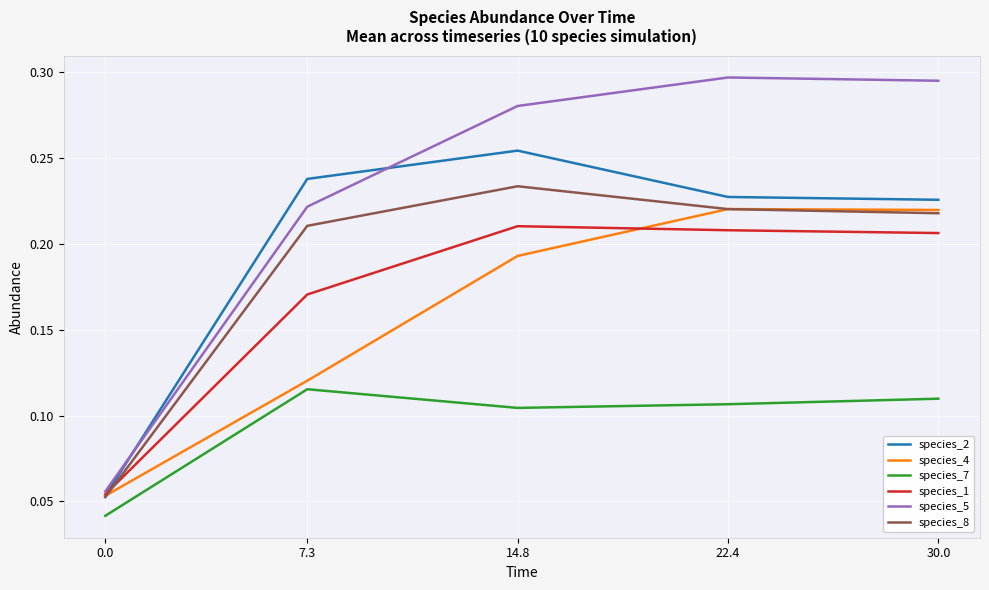

The value of species_4 at 0.0 is 0.0. True or false?

False